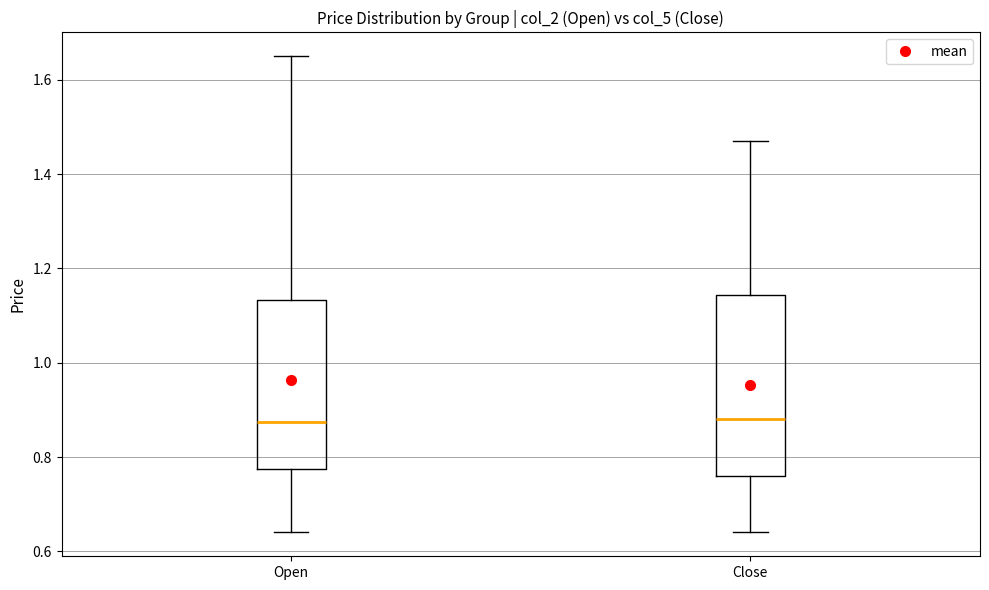

Reading left to right, transcribe this box plot: for each box, give where its median line is, the range the box spans, and where its two whiskers end, as read against the y-axis. The values are not printed on the chart, so give them approximately, as read against the axis.

Open: median 0.88, box 0.78 to 1.14, whiskers 0.64 to 1.66
Close: median 0.88, box 0.76 to 1.14, whiskers 0.64 to 1.48